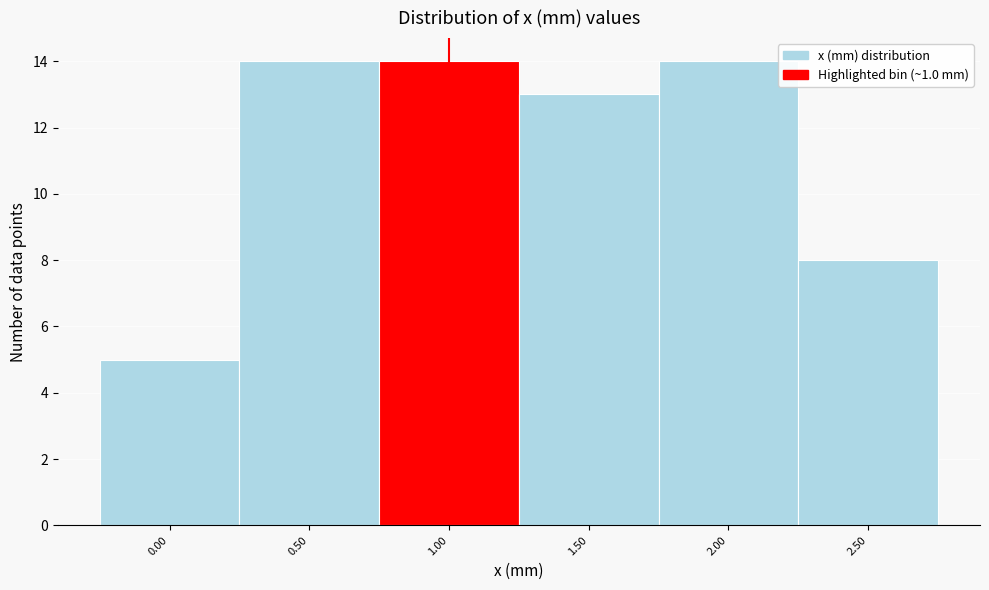

Reading left to right, list every bar in this chart as the range it spans on the x-axis followed by its height. The values are not printed on the chart, so give them approximately, as read against the axis.

-0.25 to 0.25: 5
0.25 to 0.75: 14
0.75 to 1.25: 14
1.25 to 1.75: 13
1.75 to 2.25: 14
2.25 to 2.75: 8